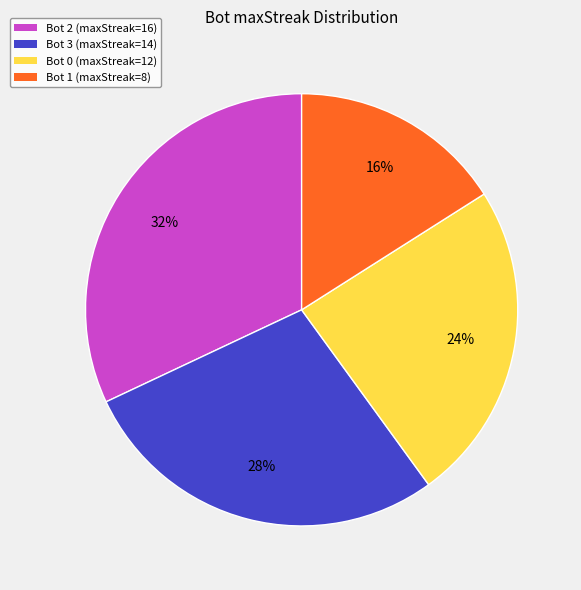

Which slice is the largest?

Bot 2